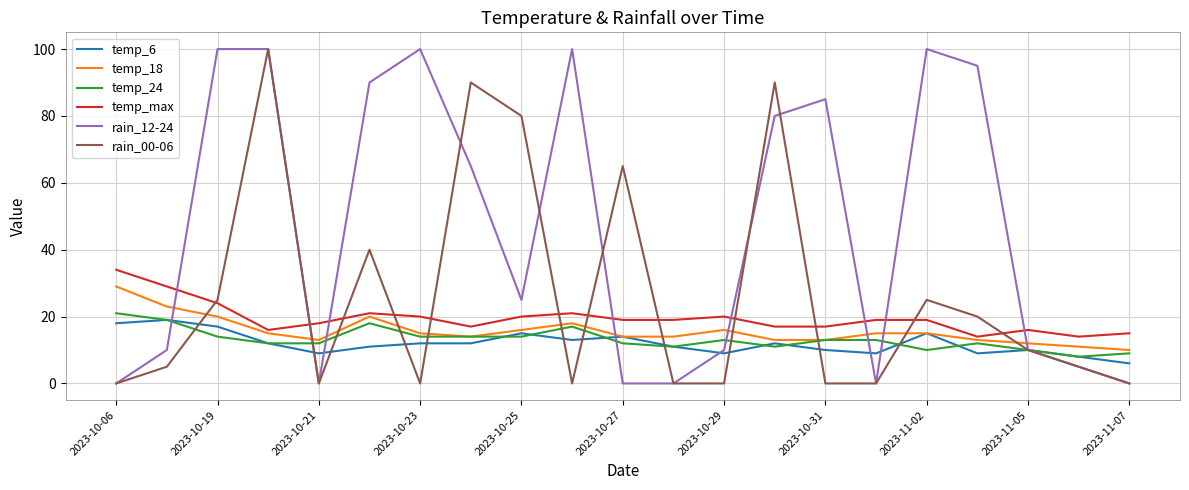

True or false: rain_12-24 and temp_18 intersect in this chart.

True